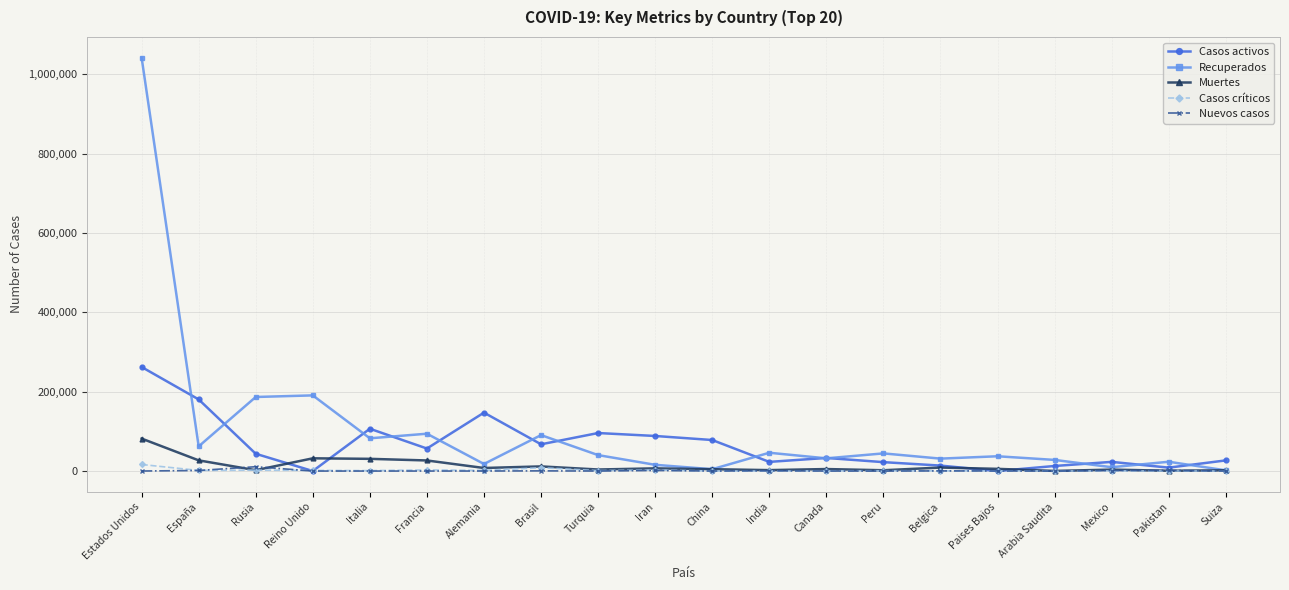

Is this an area chart (filled region under the line)?

No